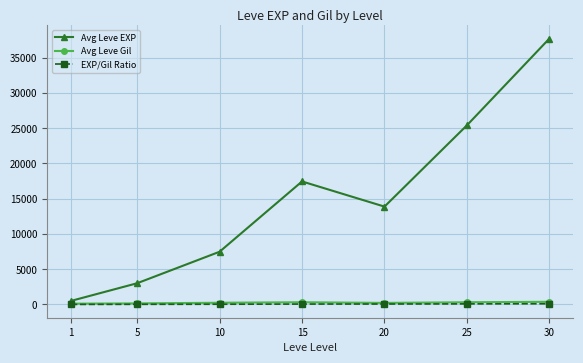

Is the value of Avg Leve EXP at 15 greater than the value of Avg Leve Gil at 25?

Yes